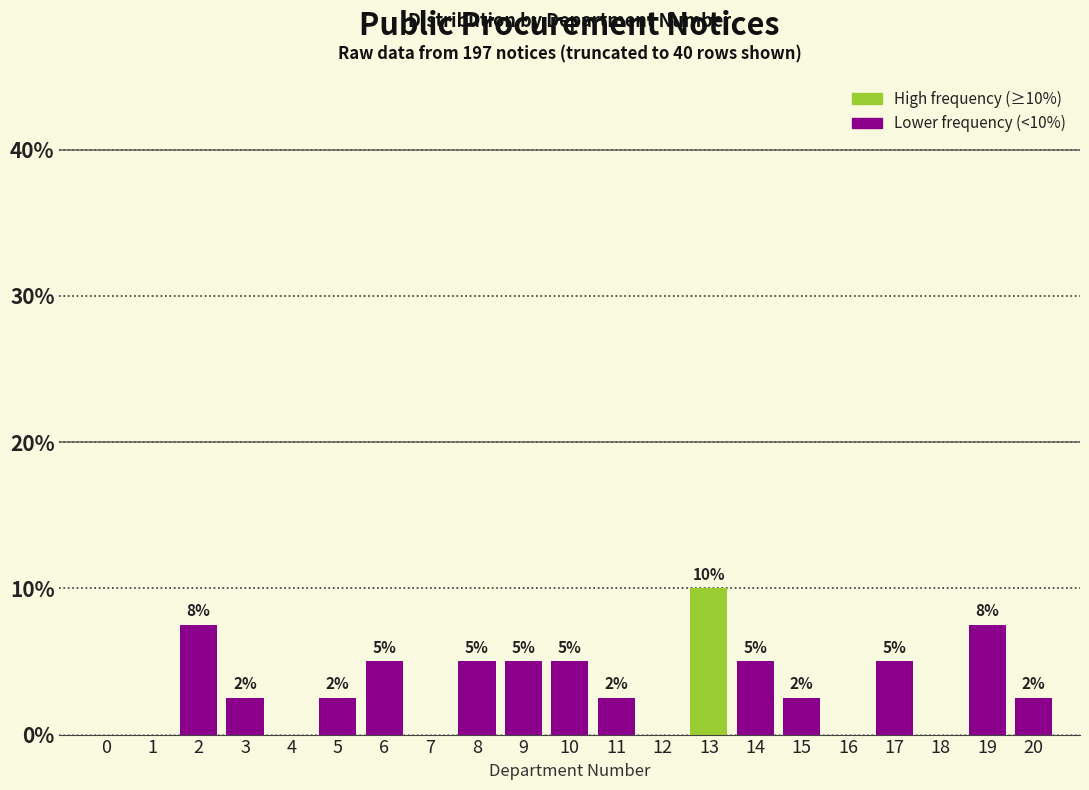

At which category does the chart reach its peak across all series?

13